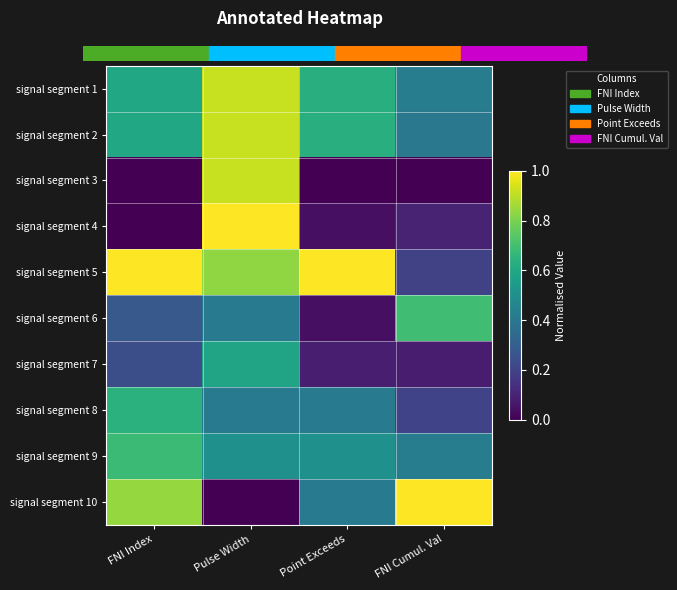

Which series changed the most between Point Exceeds and FNI Cumul. Val?

signal segment 5